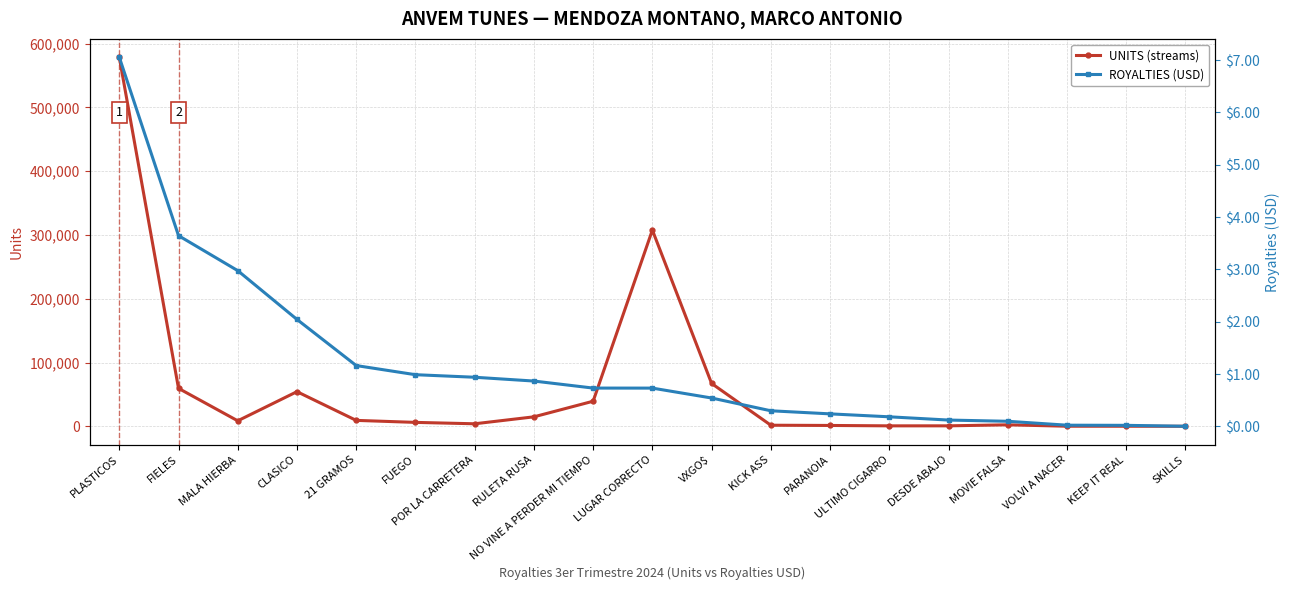

True or false: ROYALTIES (USD) has a value of 2.0 at CLASICO.

True